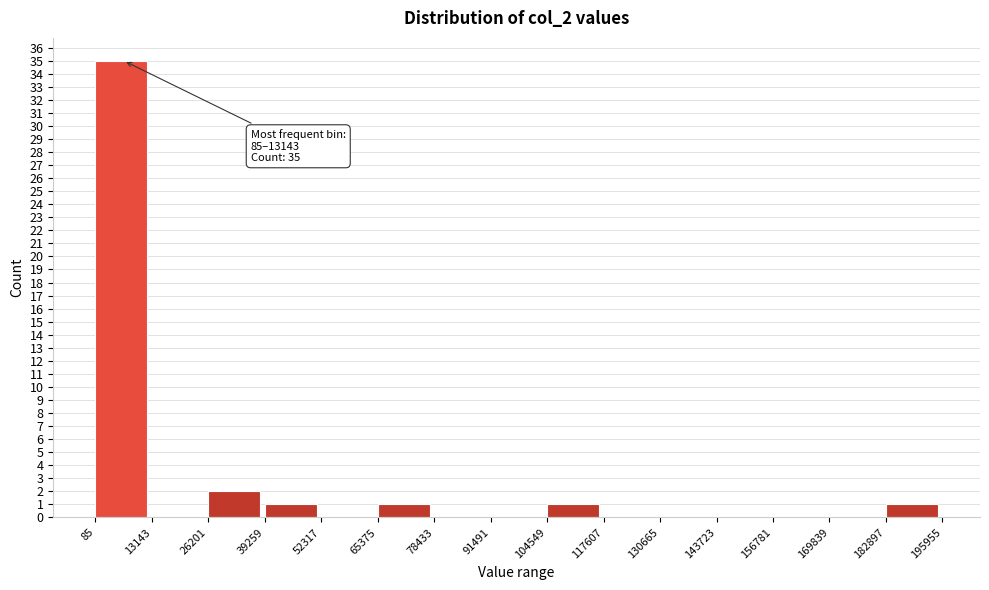

Which range on the x-axis has the tallest bar?

85 to 13143